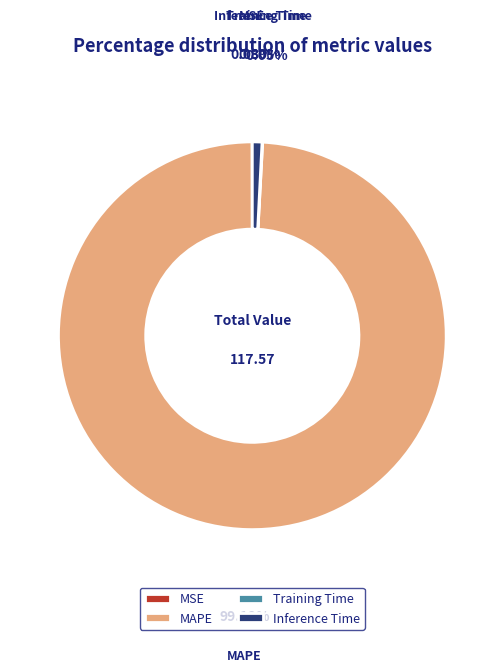

Is there a majority slice in this chart?

Yes